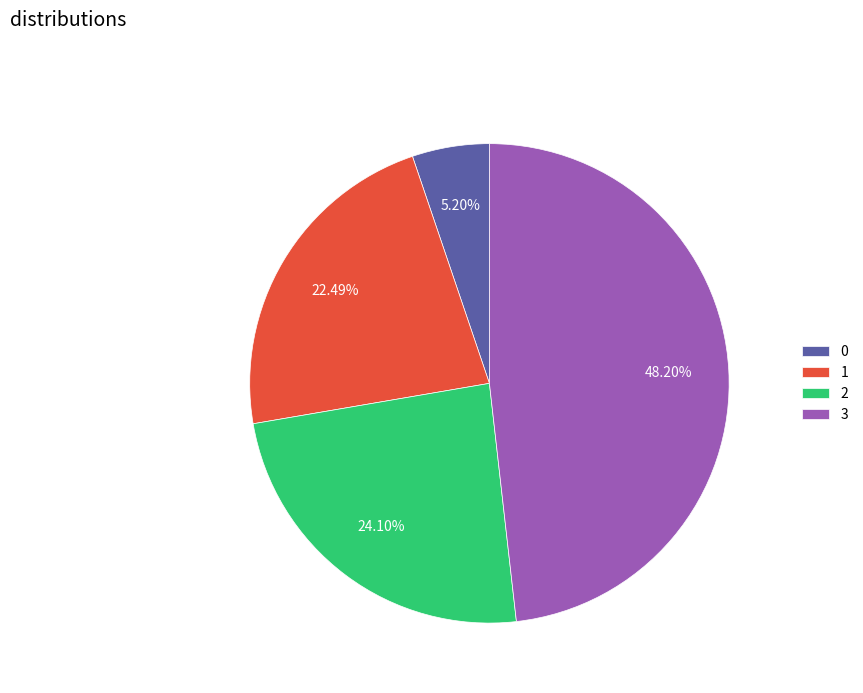

Which category has the biggest portion of the pie?

3